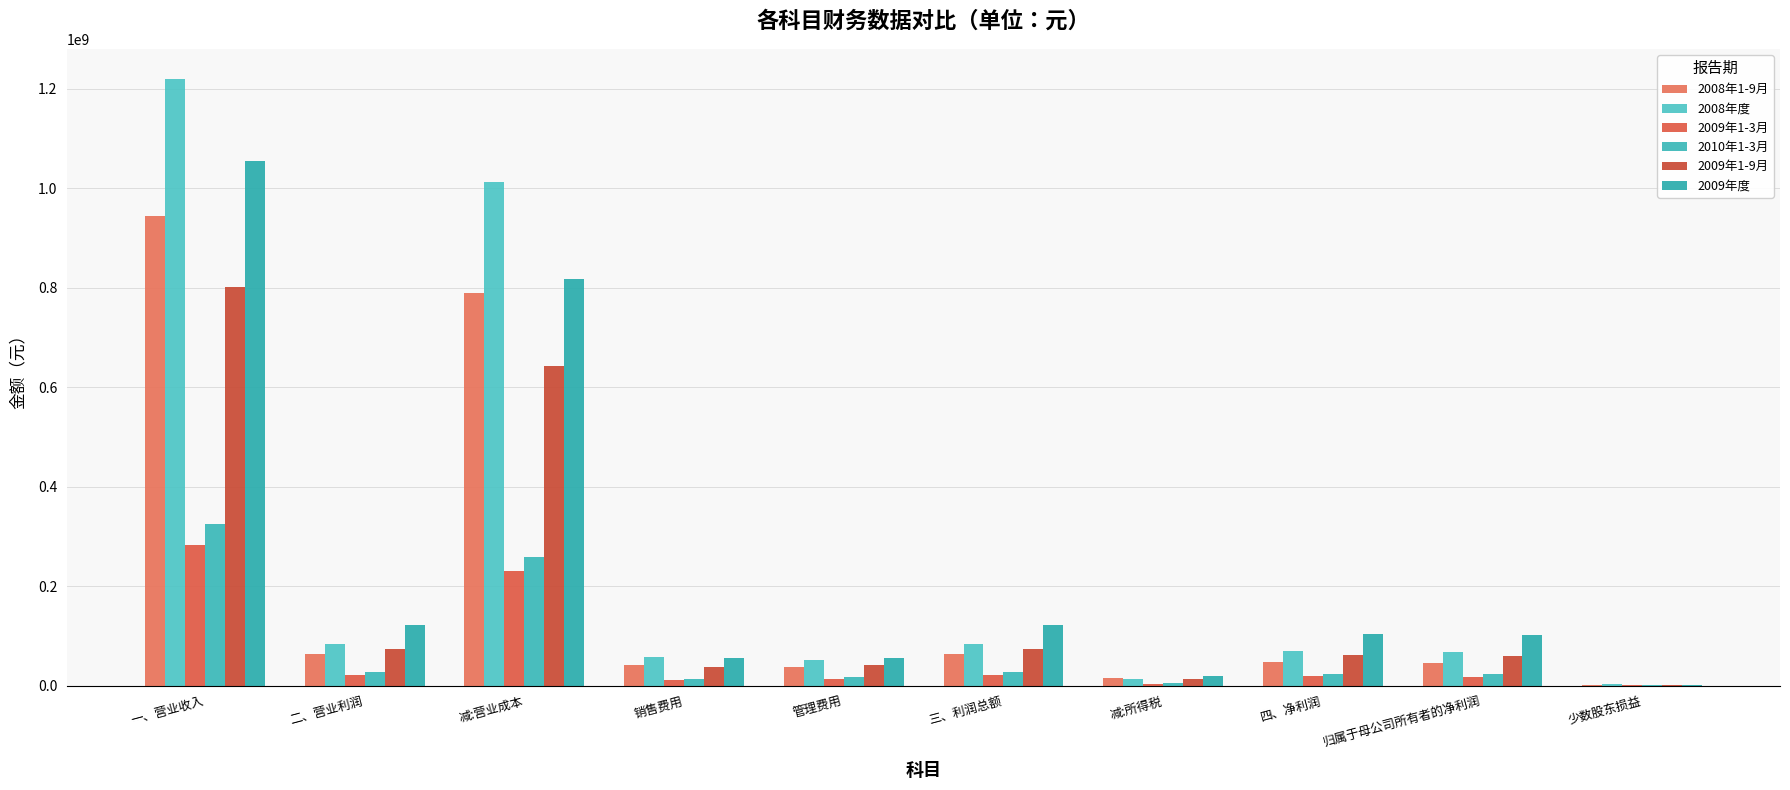

Which label corresponds to the largest value in the chart?

一、营业收入